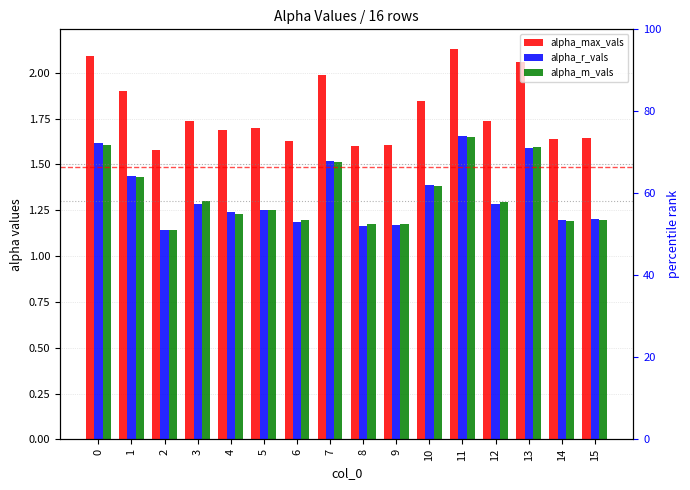

What is the value of the alpha_max_vals bar at the 10th from the left?

1.6